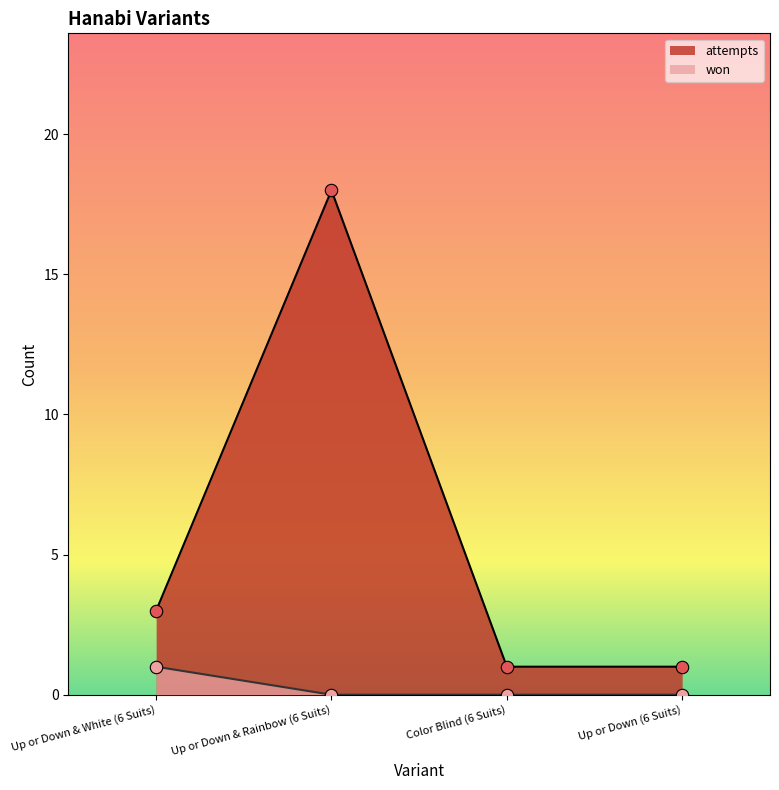

Which series reaches the maximum Y coordinate?

attempts